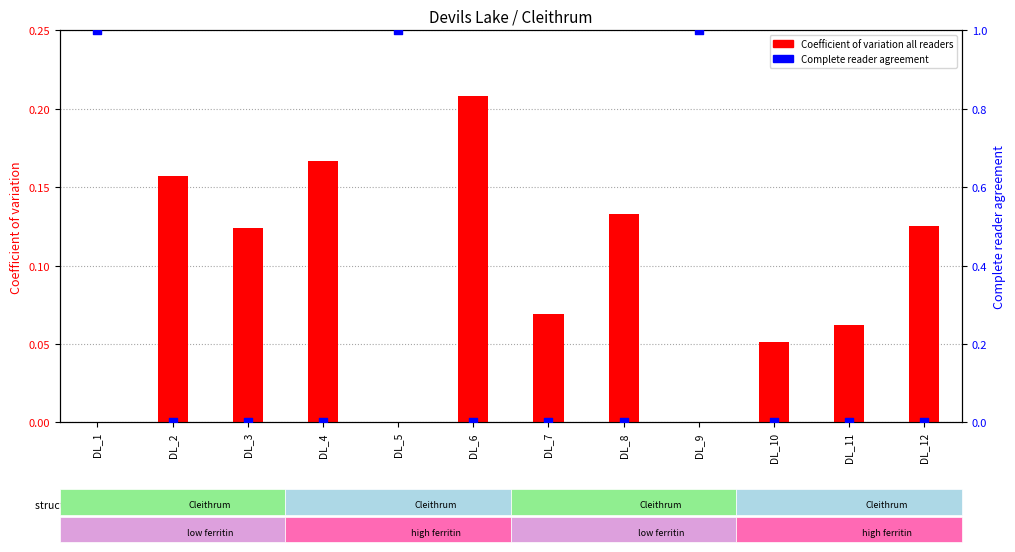

What are all the series names shown in the legend?

Coefficient of variation all readers, Complete reader agreement